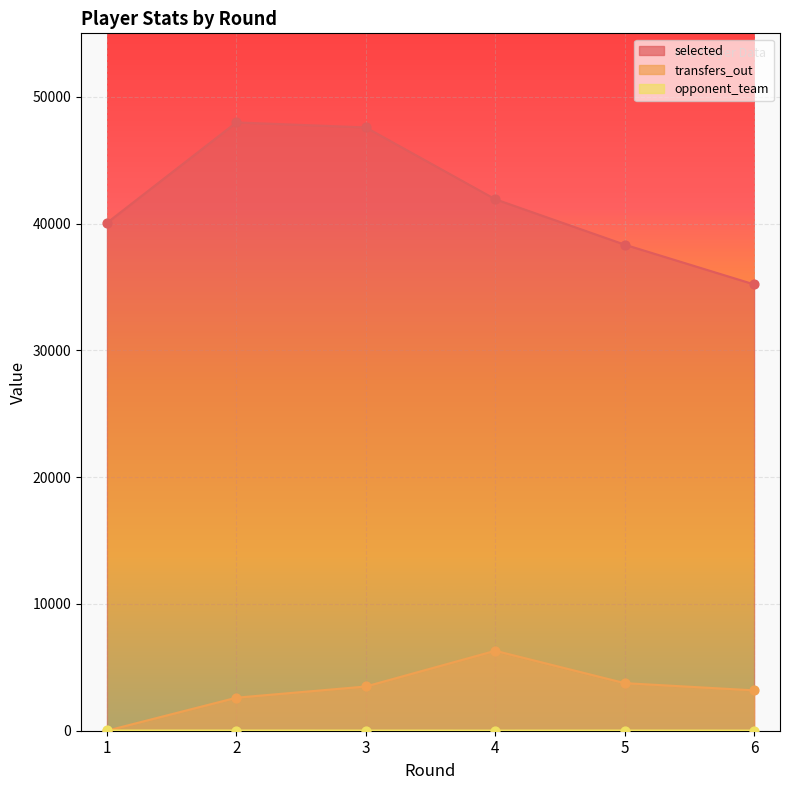

At how many categories does at least one series exceed 16115?

6